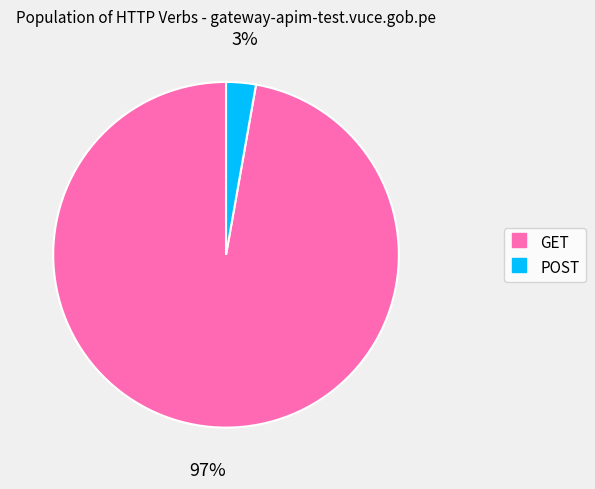

Rank the categories by value from highest to lowest.

GET, POST